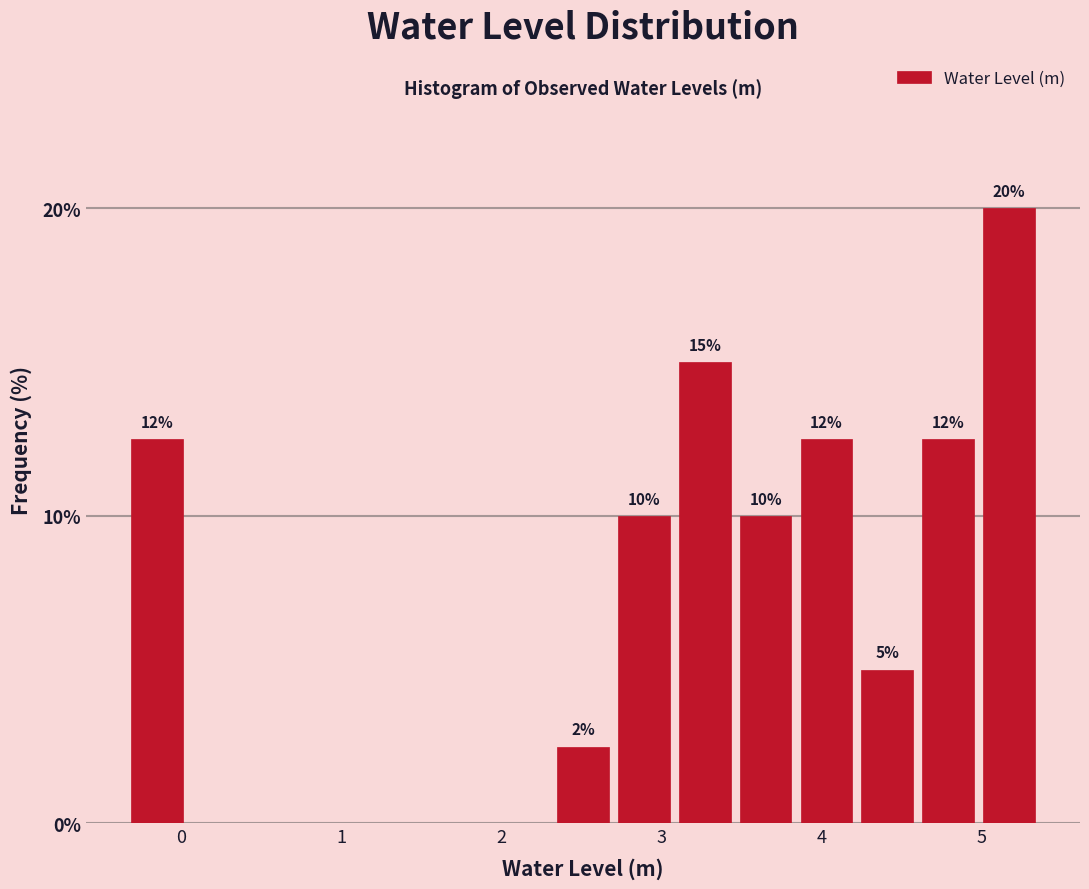

Around what value on the x-axis is the tallest bar? Give the approximate position of its centre, as read against the axis.

5.2